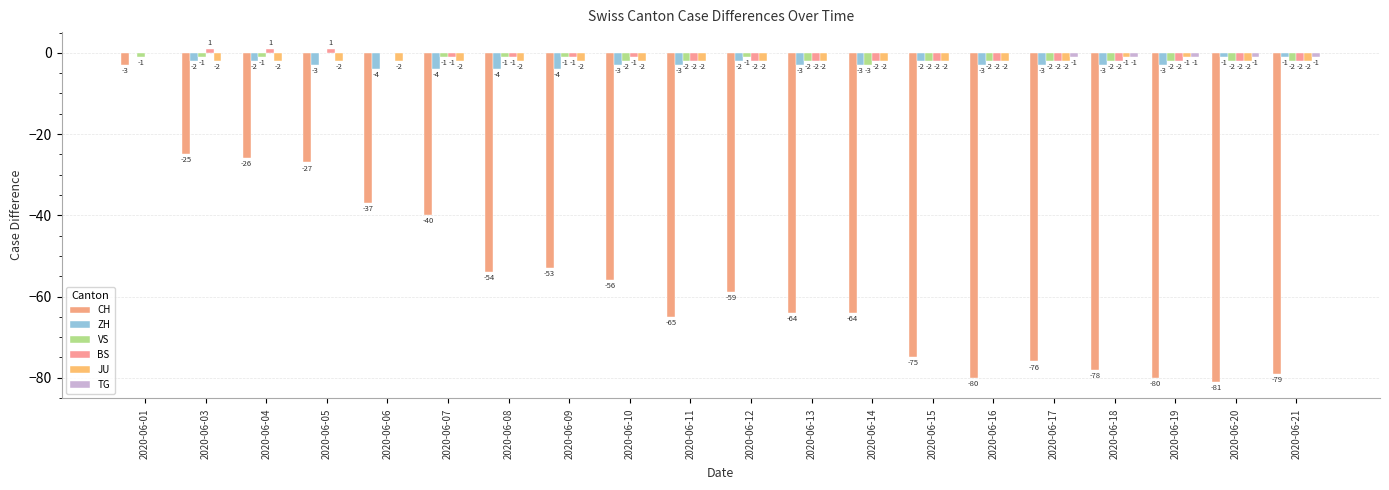

Which series changed the most between 2020-06-03 and 2020-06-08?

CH